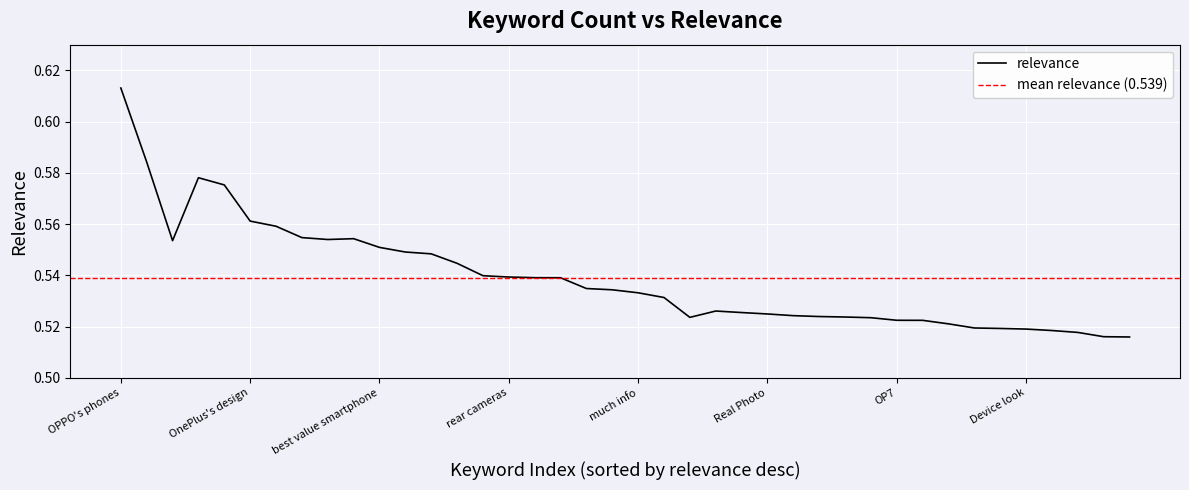

True or false: the data shows 0.3 at heavy use.

False